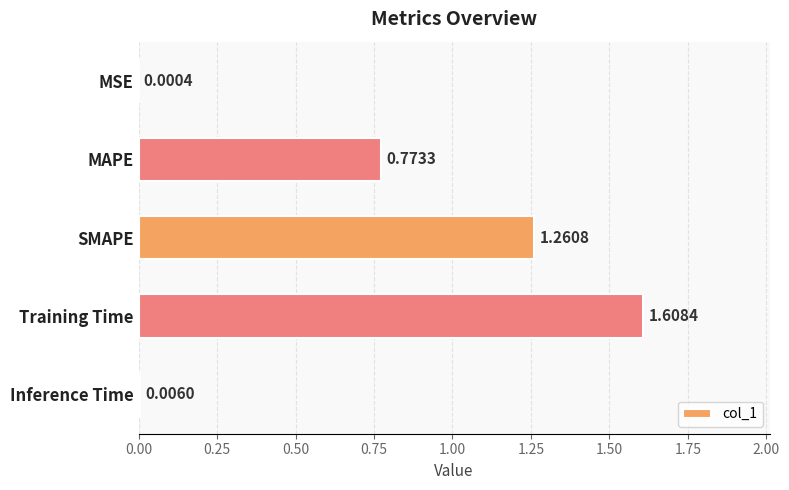

What is the sum of all values?

3.6